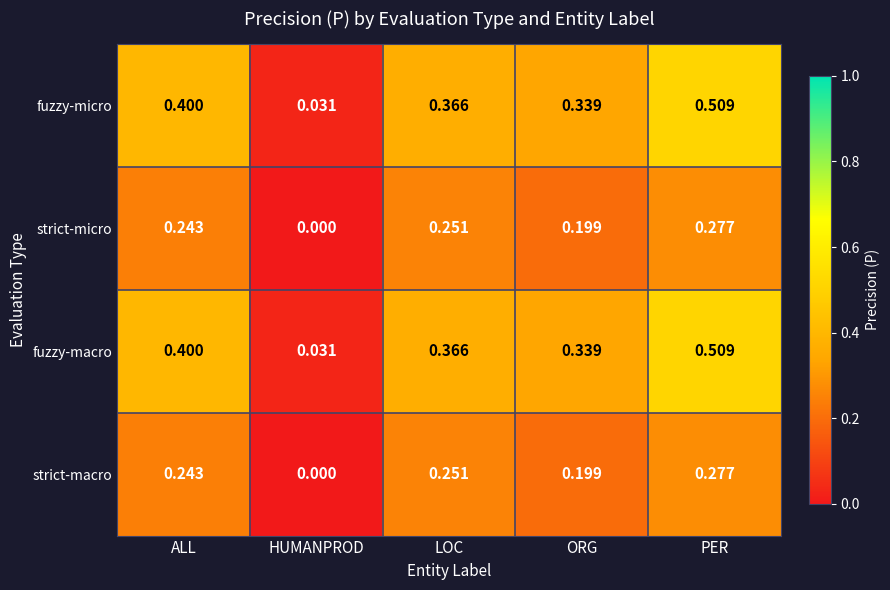

Which category has the lowest value across all series?

HUMANPROD